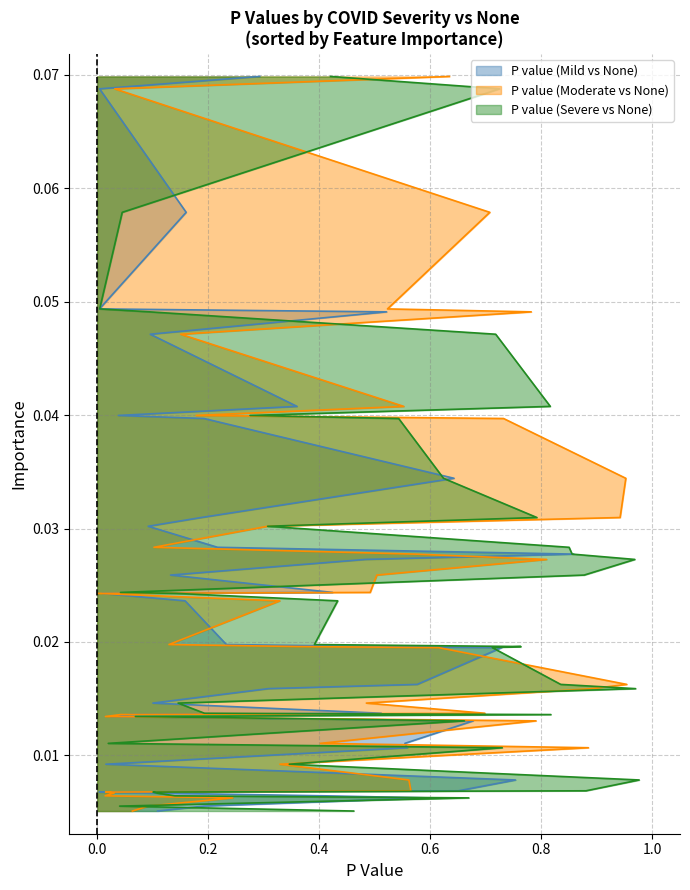

What is the difference between the maximum and second lowest values in the moderate series?

0.9